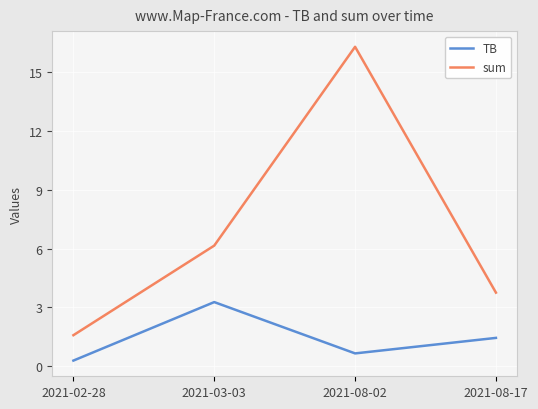

What position from the right is 2021-08-17?

1